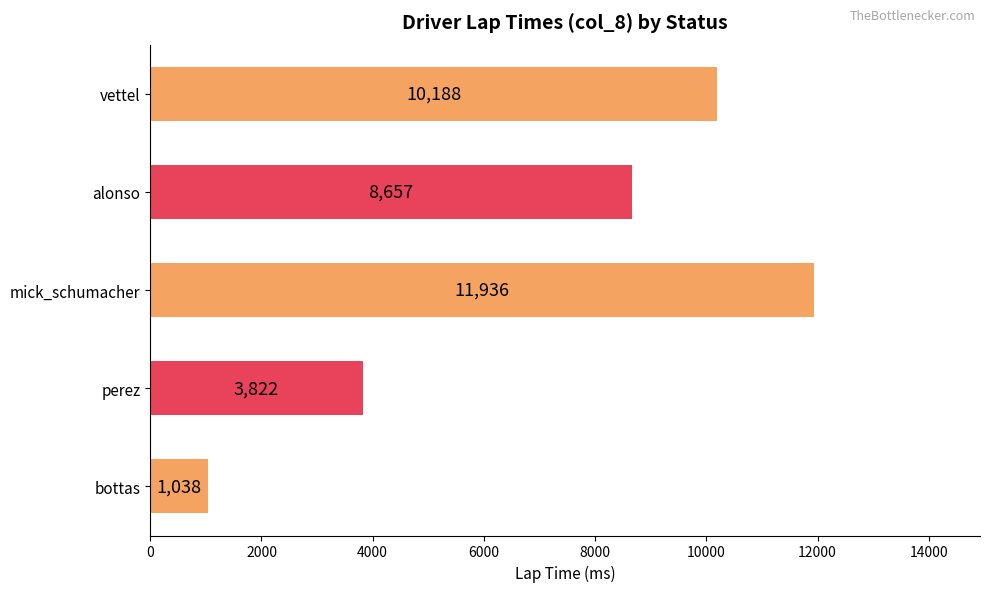

Is it true that the value at bottas is 1038?

True